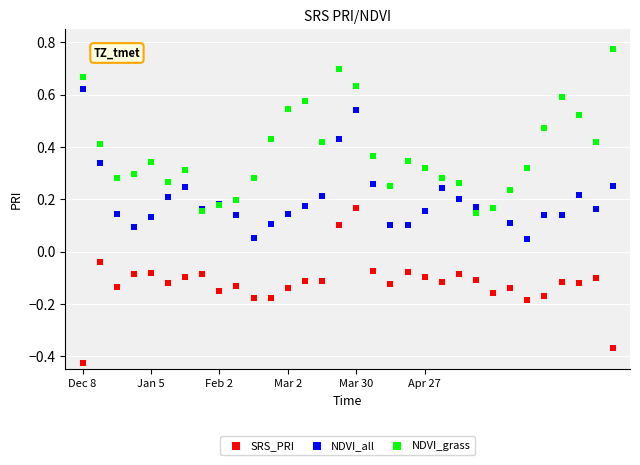

Which series contains the lowest Y value?

SRS_PRI